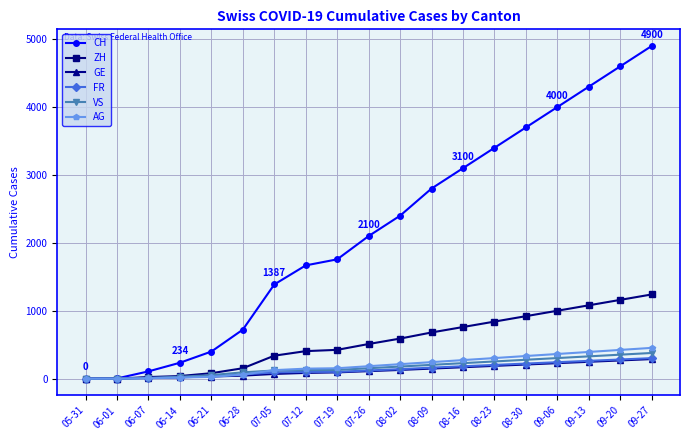

What are all the series names shown in the legend?

CH, ZH, GE, FR, VS, AG